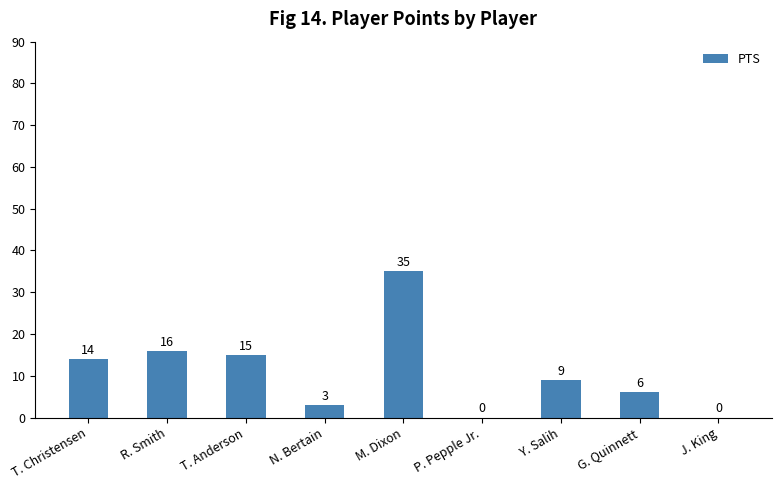

Reading left to right, list all the values displayed in this chart.

14	16	15	3	35	0	9	6	0